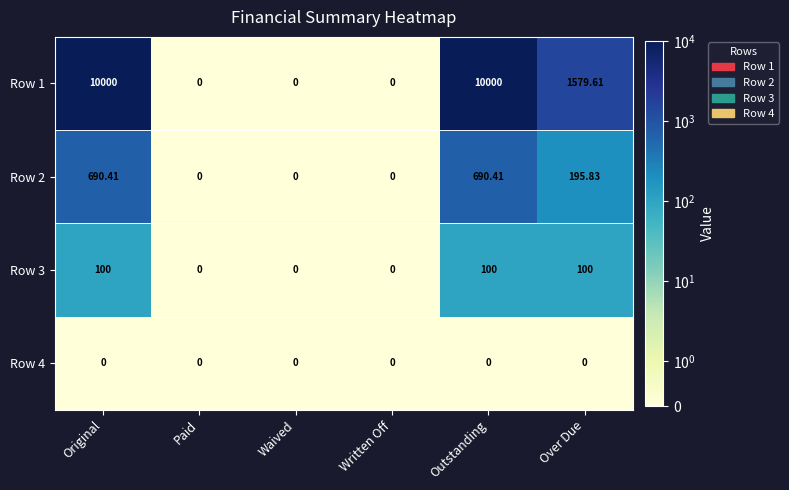

Where is Row 2 nearest to the value 345?

Over Due